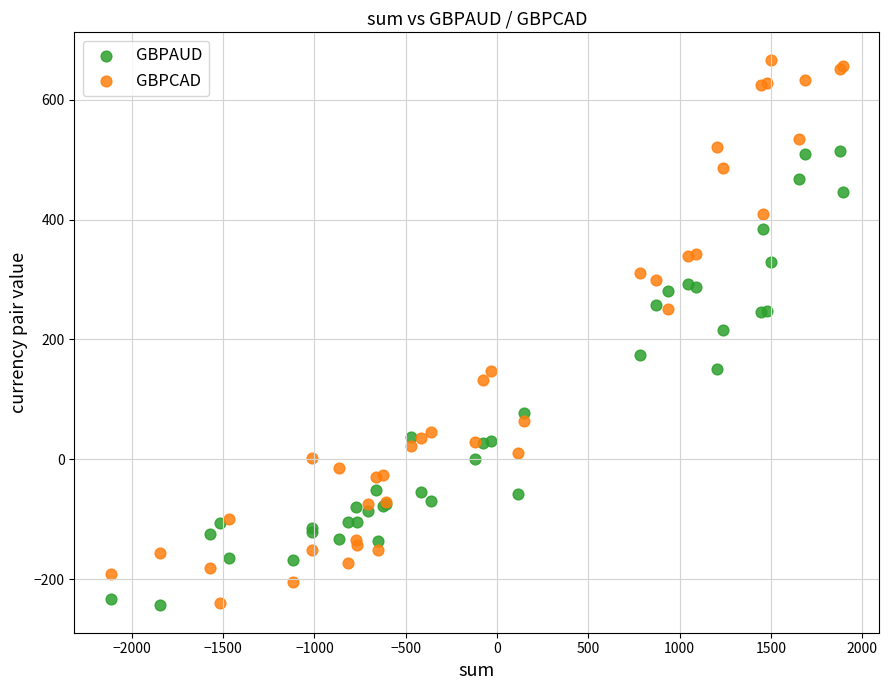

Which series has the largest Y range (max minus min)?

GBPCAD